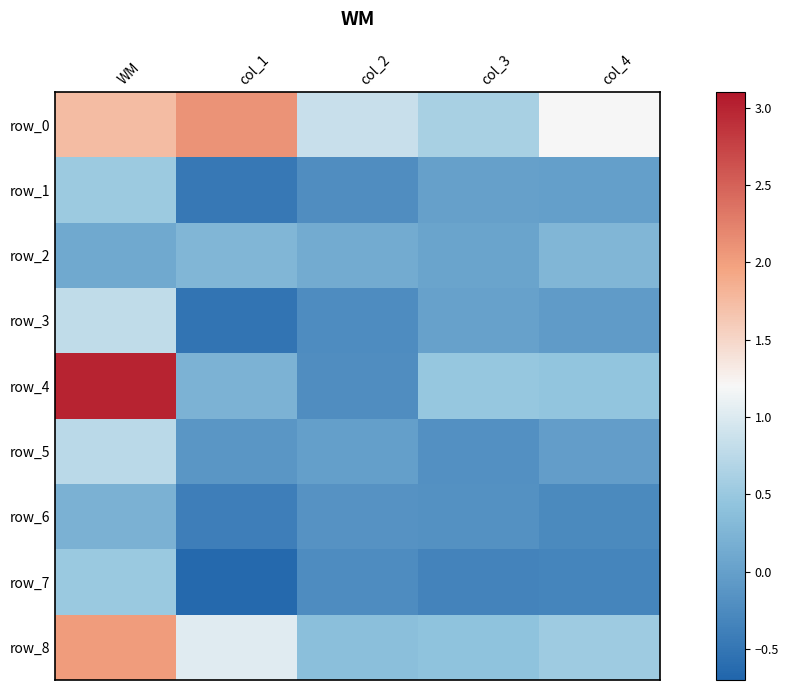

Reading left to right, transcribe all the data shown in this chart.

row_0: 1.7	2.1	0.9	0.6	1.2
row_1: 0.5	-0.5	-0.2	0.0	-0.0
row_2: 0.1	0.3	0.1	0.0	0.3
row_3: 0.8	-0.5	-0.2	0.0	-0.1
row_4: 3.0	0.2	-0.2	0.5	0.5
row_5: 0.7	-0.1	-0.0	-0.2	-0.0
row_6: 0.2	-0.4	-0.2	-0.2	-0.3
row_7: 0.5	-0.6	-0.2	-0.3	-0.3
row_8: 2.0	1.0	0.4	0.4	0.5